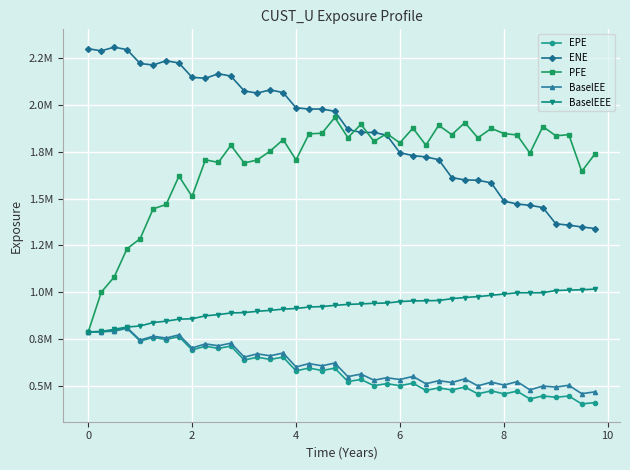

What are all the series names shown in the legend?

EPE, ENE, PFE, BaselEE, BaselEEE